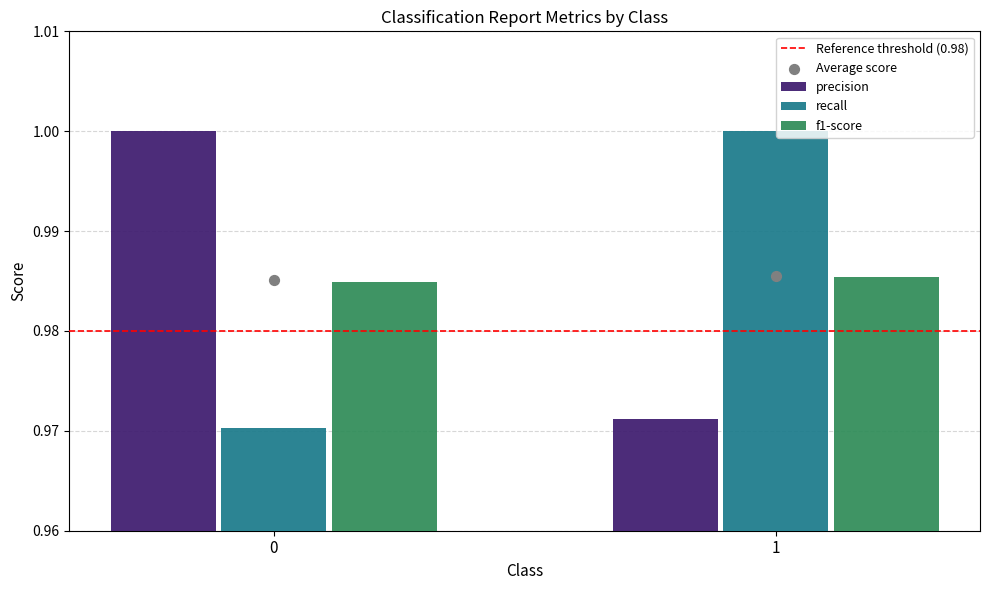

Which series has the largest Y range (max minus min)?

recall